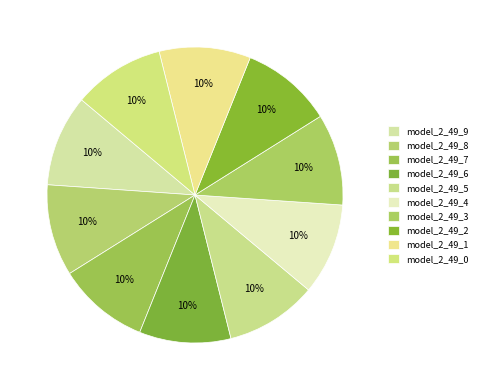

Is there any slice that represents more than half of the pie?

No